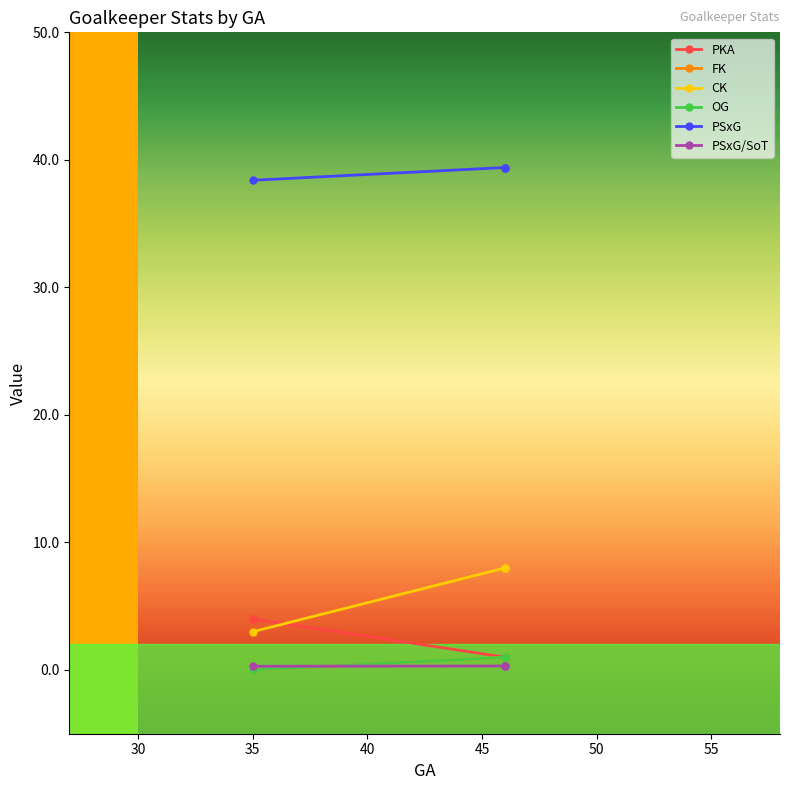

Between 30 and 35, which series saw the biggest shift?

CK